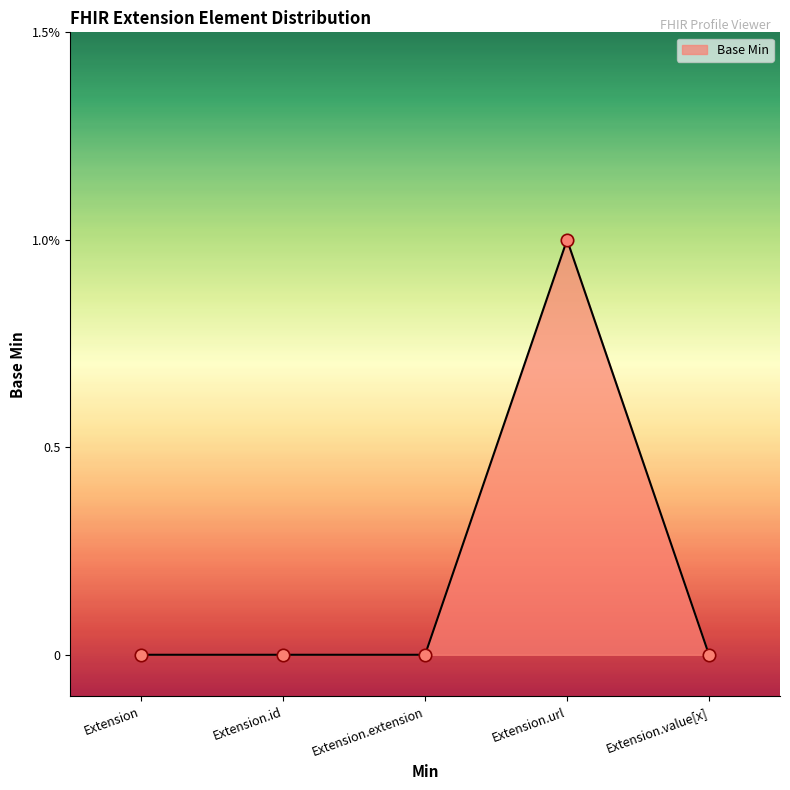

What is the change in value from Extension.id to Extension.url?

+1